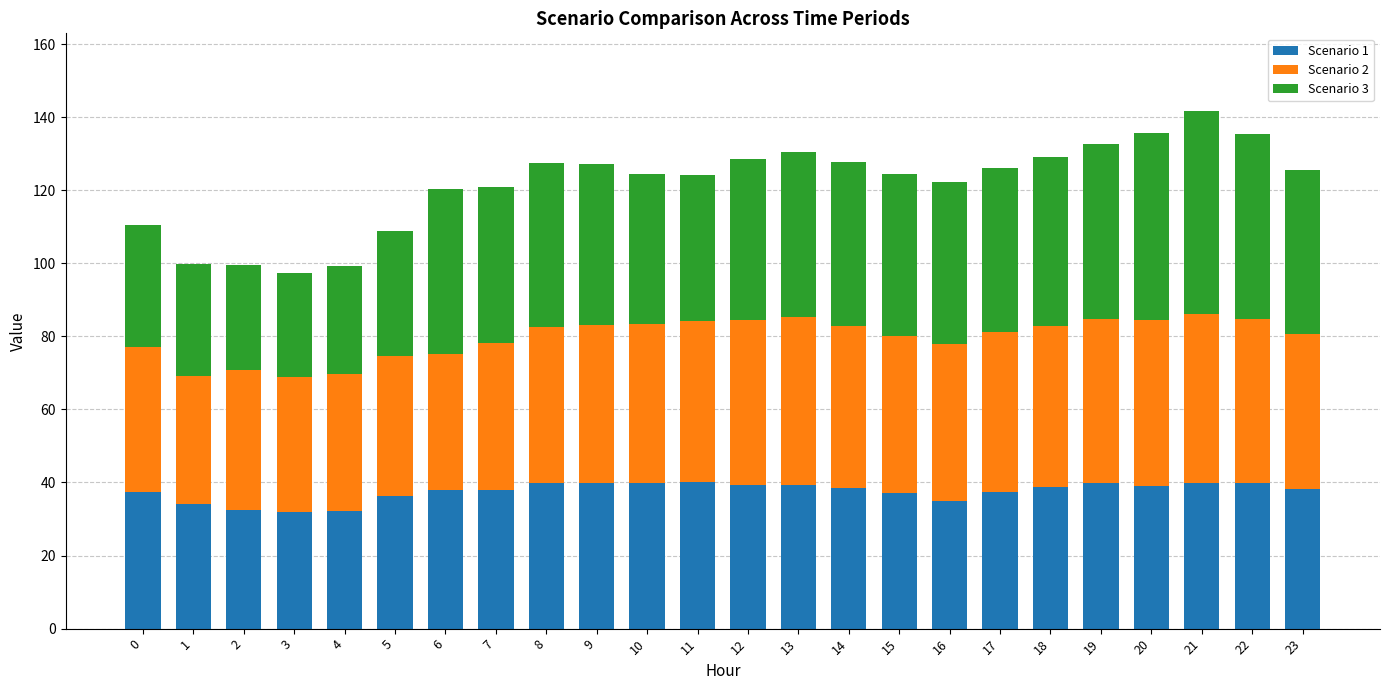

How many distinct data groups are displayed?

3